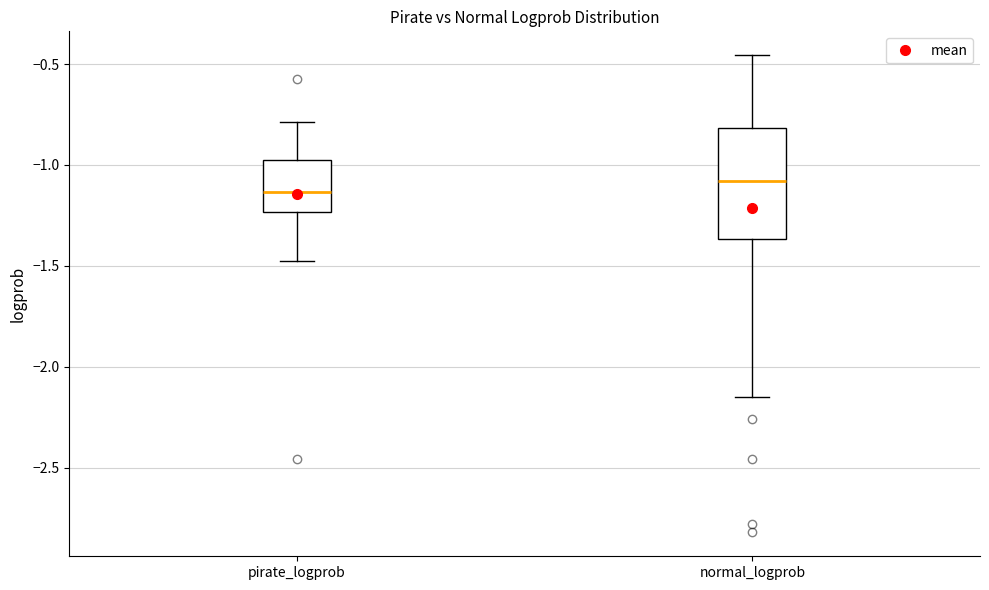

Reading left to right, read every box against the y-axis: the position of its median line, the range the box covers, and the ends of its whiskers. The values are not printed on the chart, so give them approximately, as read against the axis.

pirate_logprob: median -1.15, box -1.25 to -1.00, whiskers -1.45 to -0.80
normal_logprob: median -1.10, box -1.35 to -0.80, whiskers -2.15 to -0.45